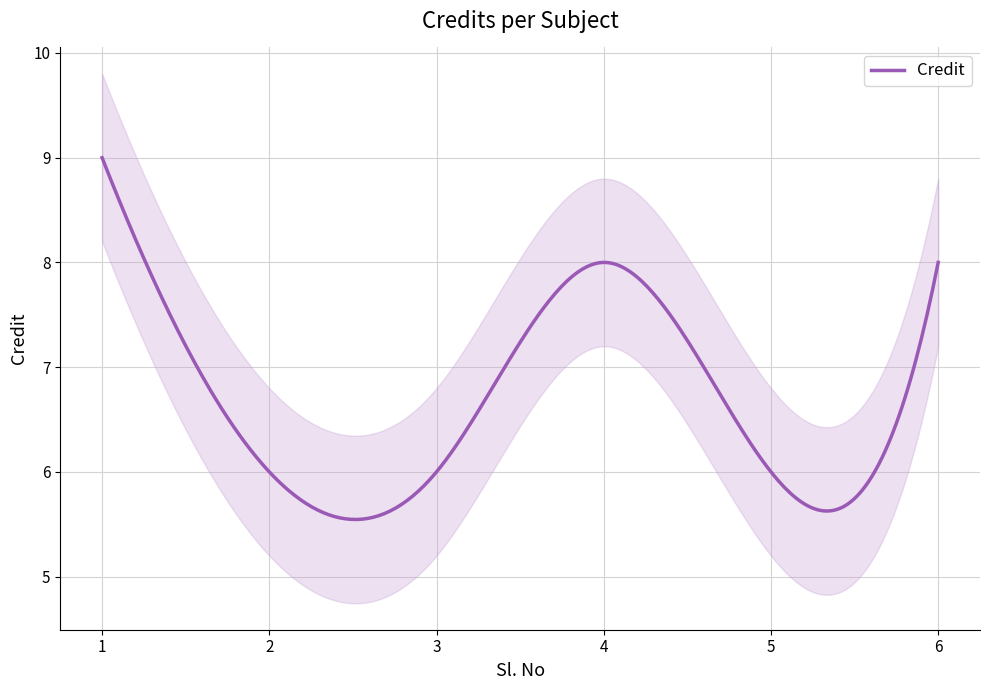

Where is the data nearest to the value 7?

2